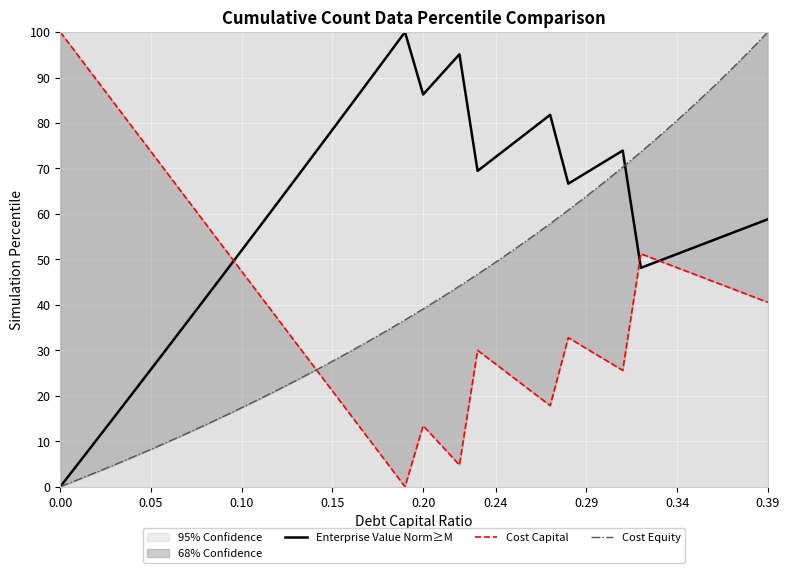

True or false: Enterprise Value Norm≥M has a value of 0.1 at 0.24.

False